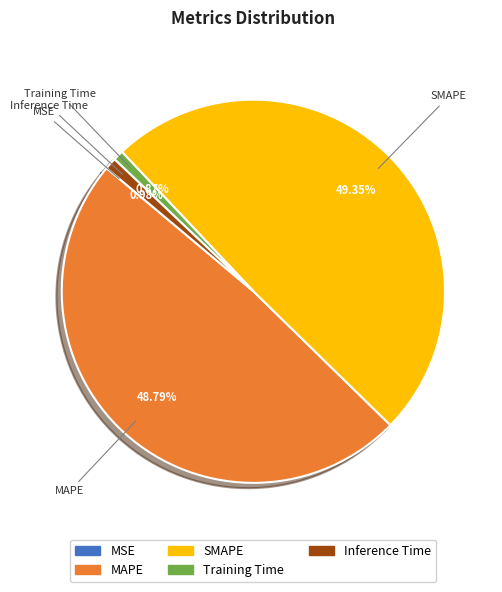

Which has a higher value, MAPE or SMAPE?

SMAPE